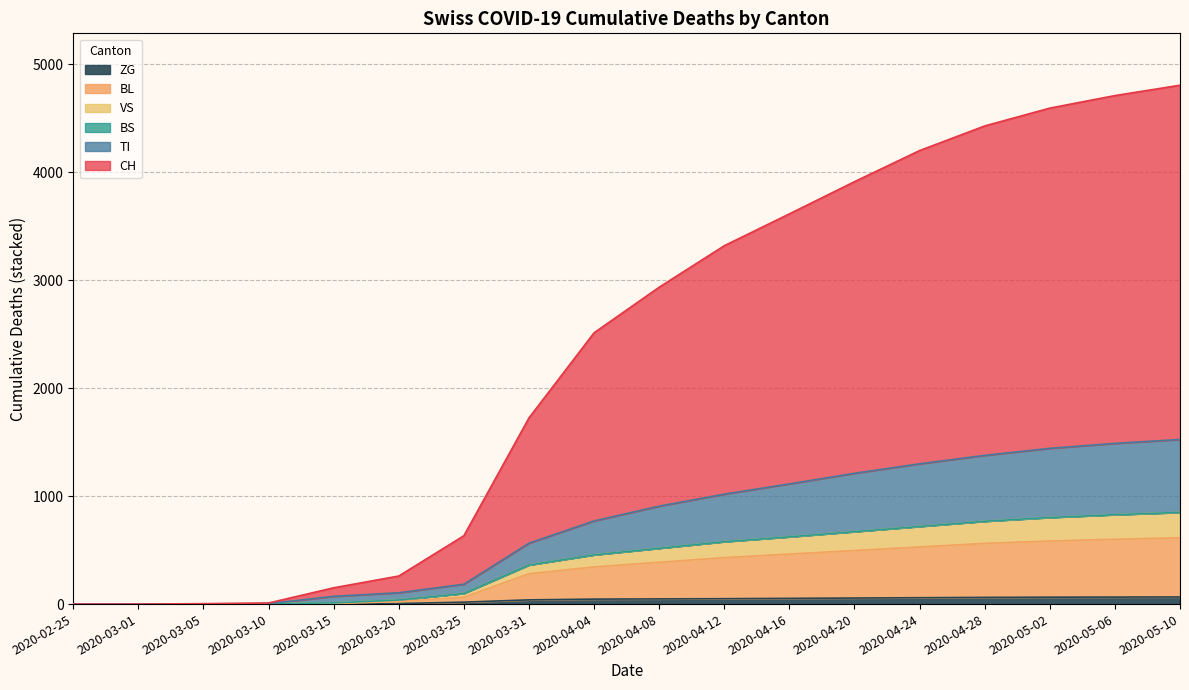

What is the difference between the highest and lowest values at 2020-04-08?

2547